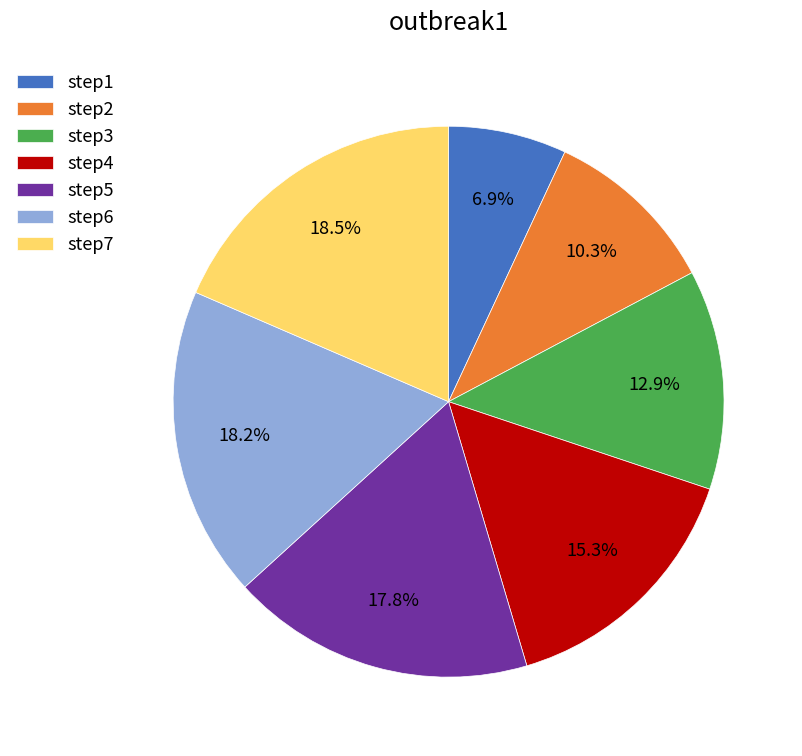

How many slices are in this pie chart?

7